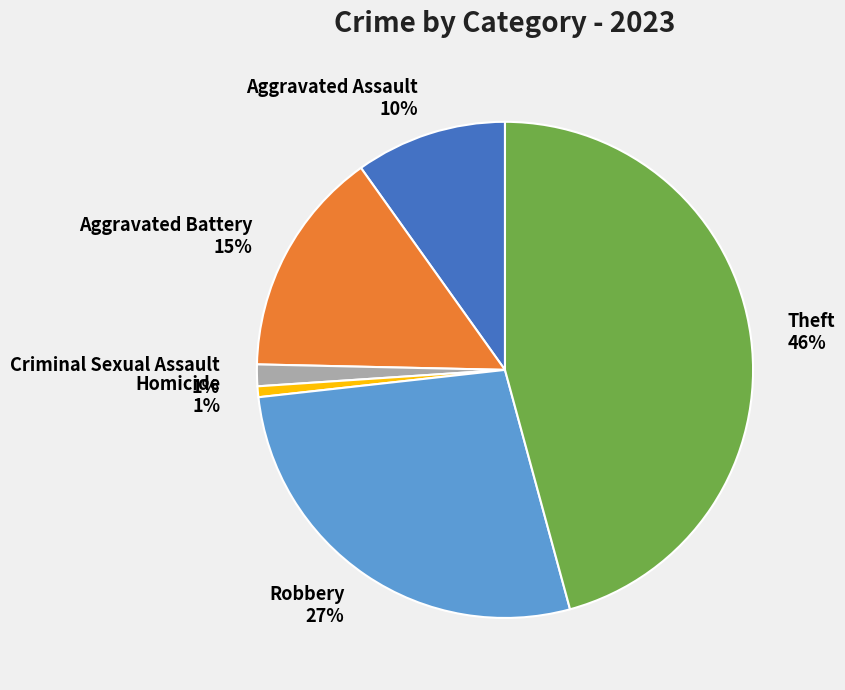

Which category has the biggest portion of the pie?

Theft